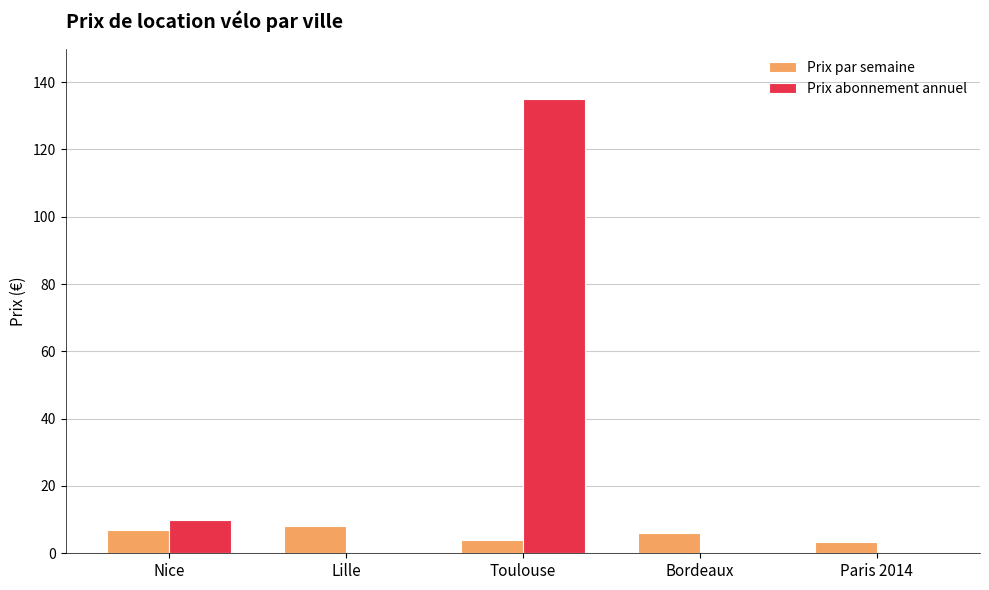

Count the number of categories in the chart.

5